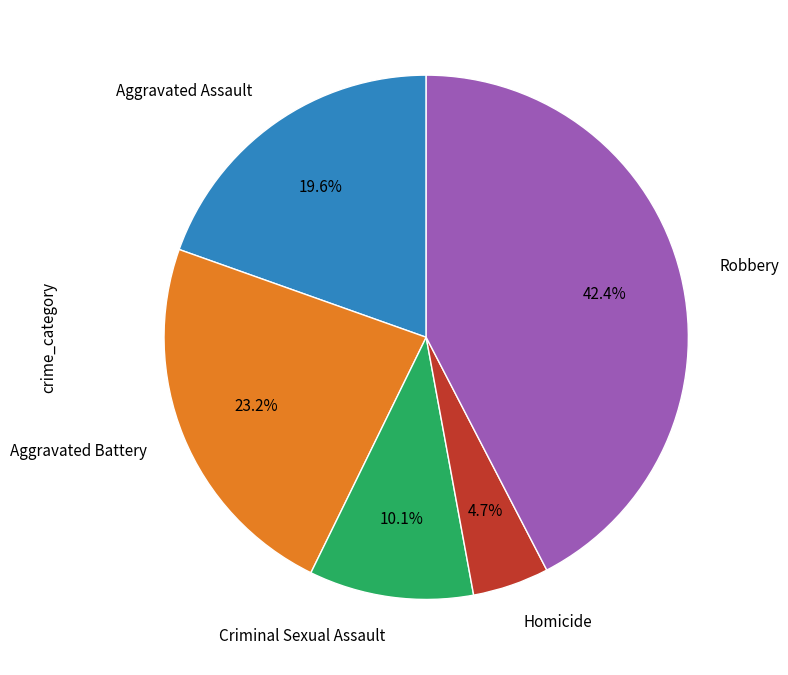

Approximately how many times larger is the value at Aggravated Battery compared to Aggravated Assault?

1.2